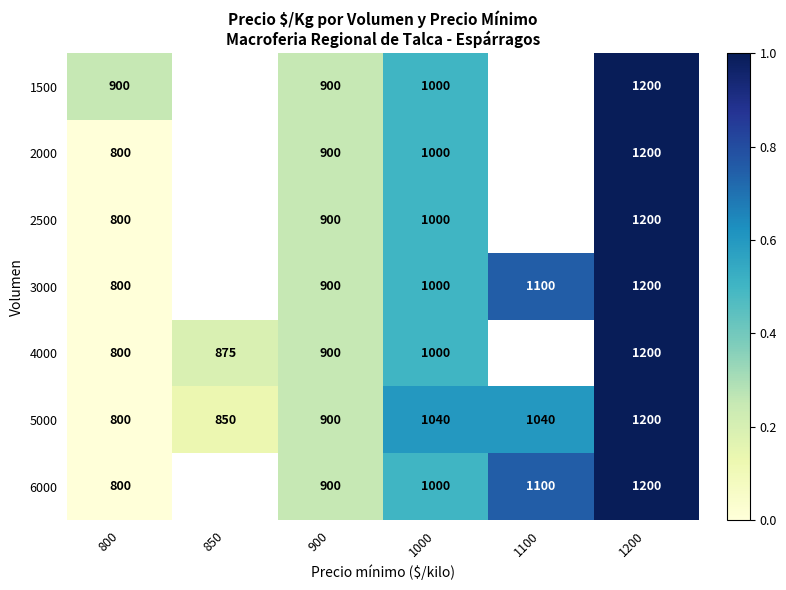

How many values in 1500 are above zero?

4